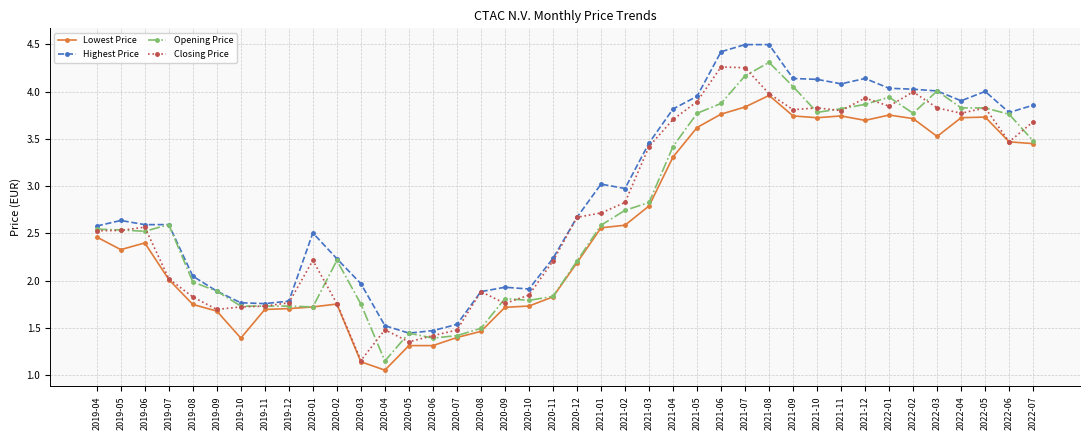

What is the label of the 16th point from the left?

2020-07